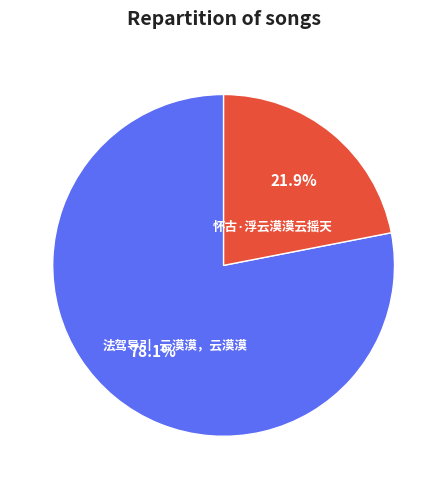

True or false: 法驾导引·云漠漠，云漠漠 accounts for 90% of the total.

False